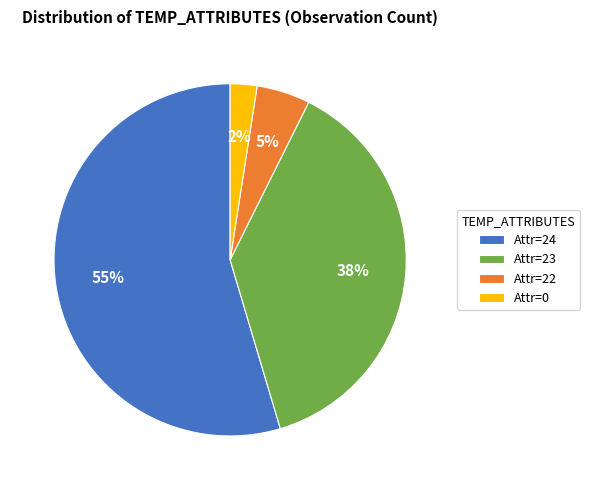

Is the sum of Attr=0 and Attr=24 greater than half?

Yes